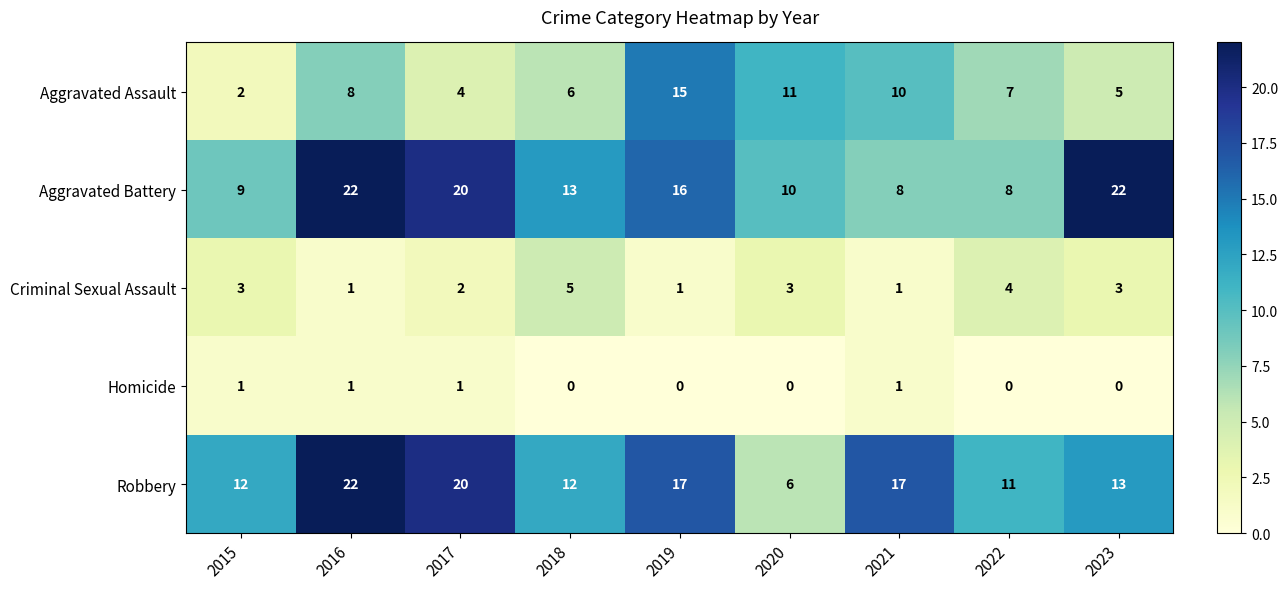

Rank the series at 2015 from highest to lowest value.

Robbery, Aggravated Battery, Criminal Sexual Assault, Aggravated Assault, Homicide